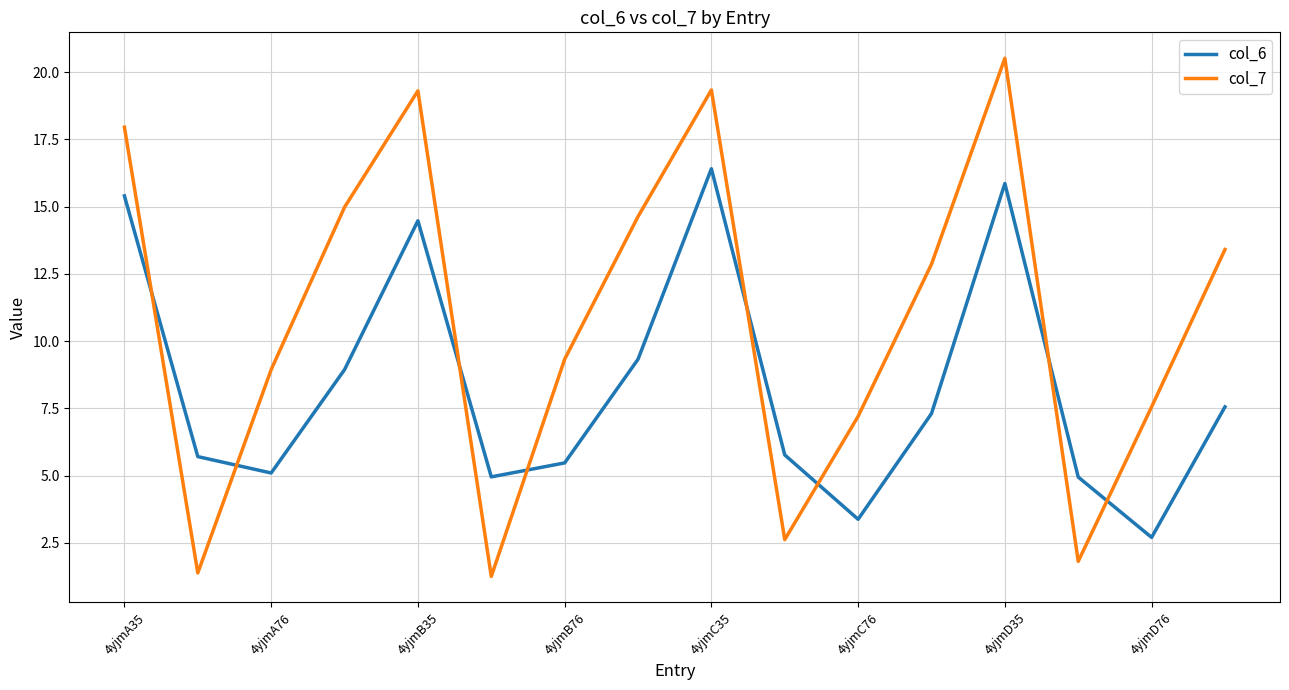

What is the maximum value for col_7?

20.5